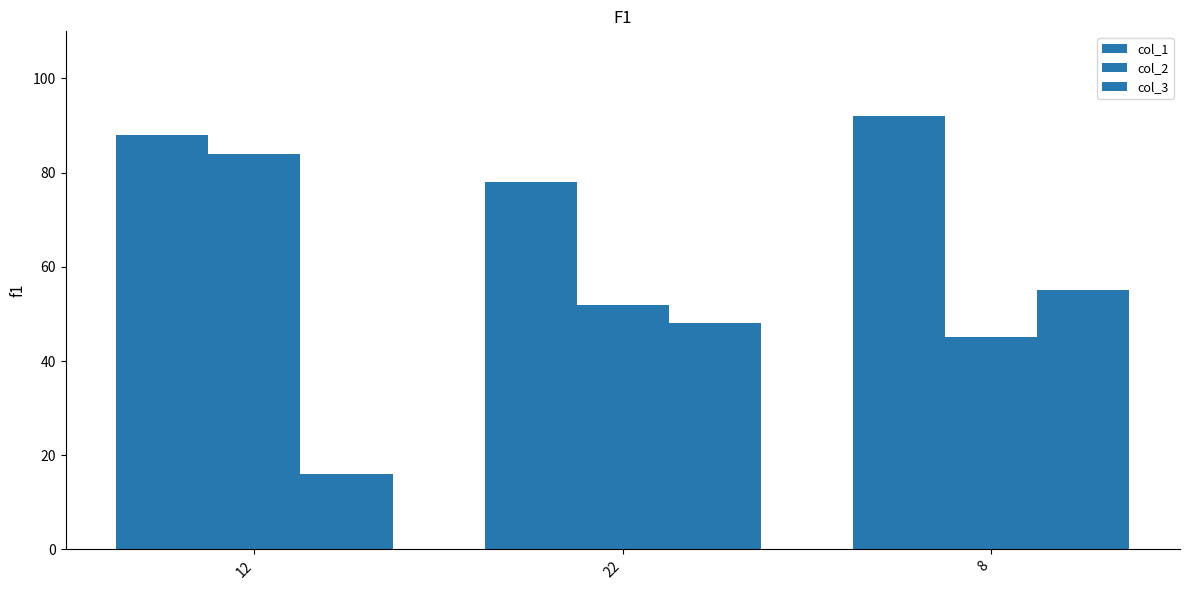

What is the label of the 3rd bar from the left?

8